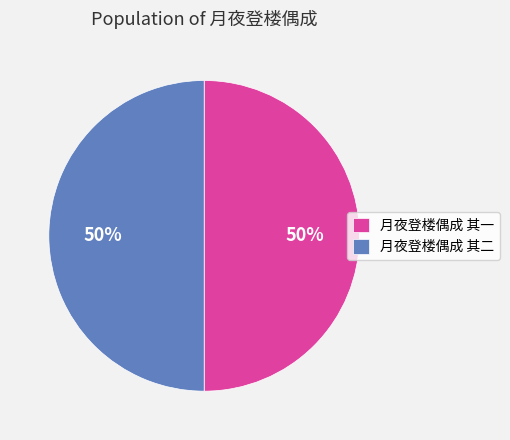

Approximately how many times larger is the value at 月夜登楼偶成 其一 compared to 月夜登楼偶成 其二?

1.0